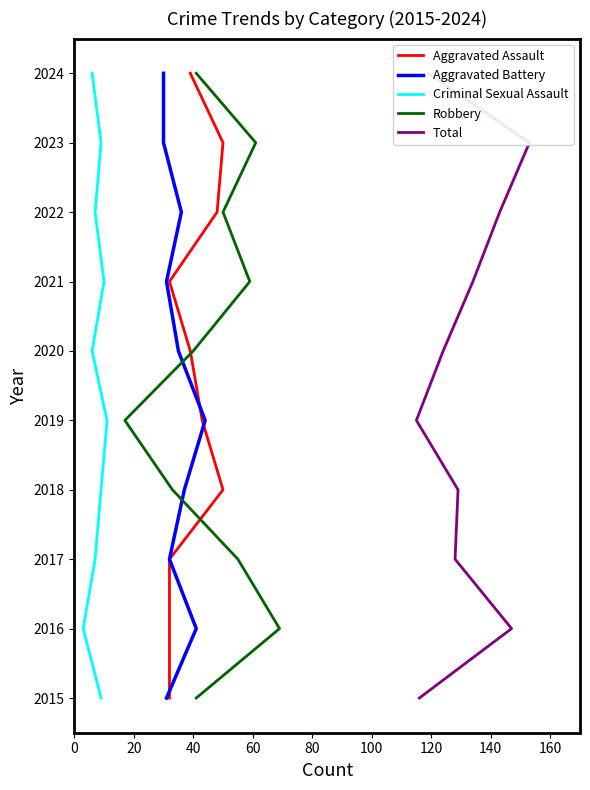

What are all the series names shown in the legend?

Aggravated Assault, Aggravated Battery, Criminal Sexual Assault, Robbery, Total